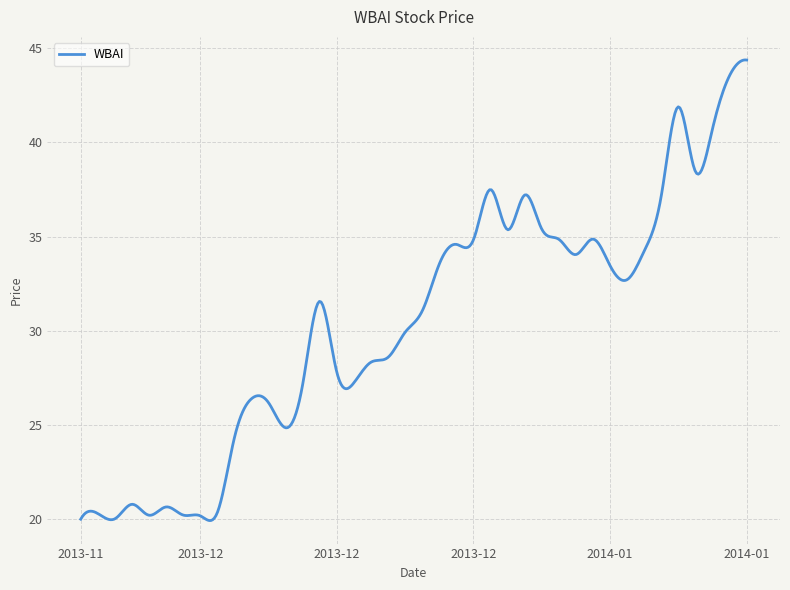

What is the smallest value displayed?

19.9